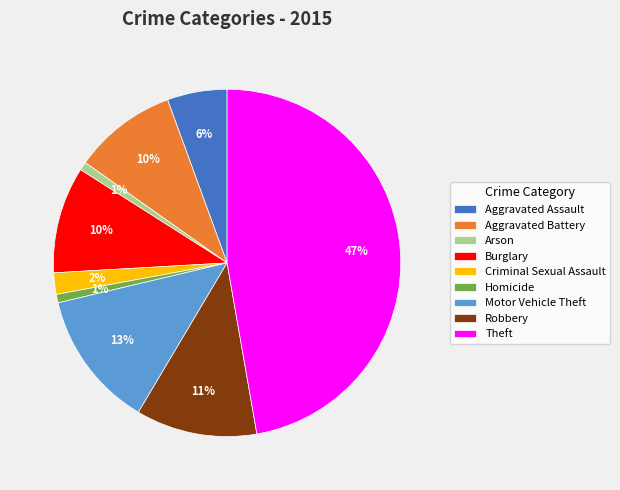

Is it true that Burglary is 10% of the pie?

True